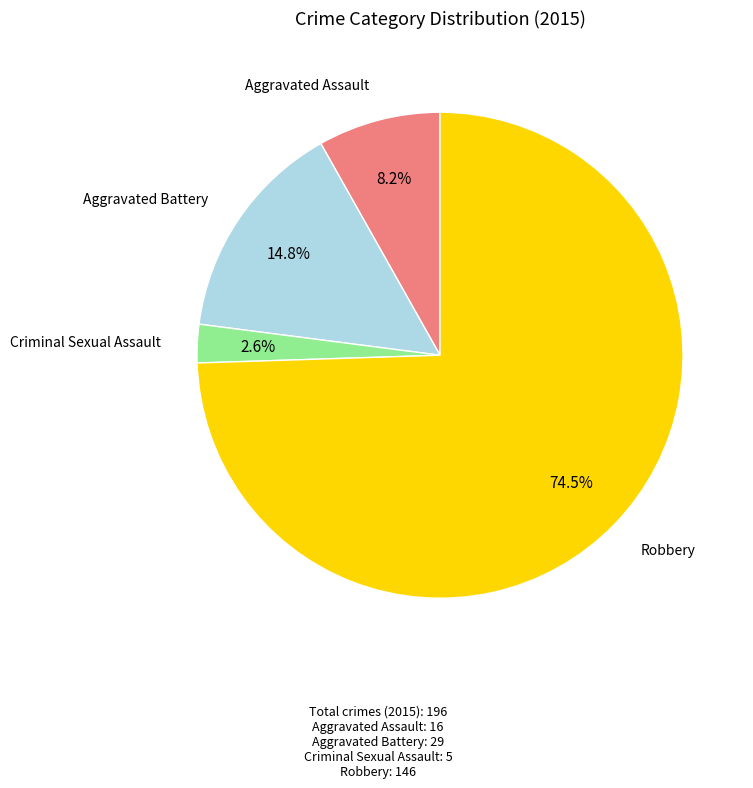

How many segments does this pie chart have?

4